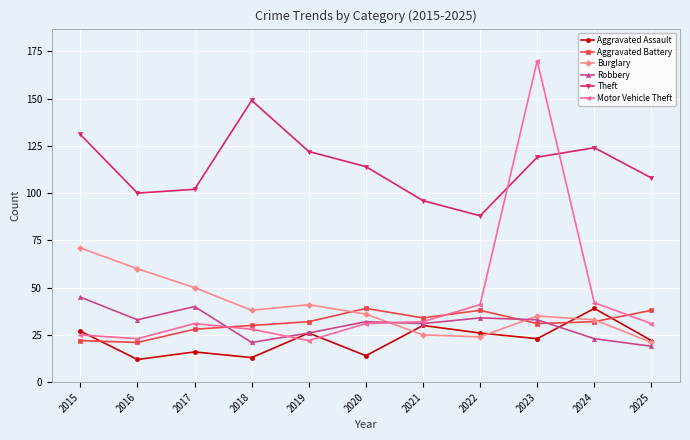

What is the sum of the Aggravated Battery values at 2020 and 2017?

67